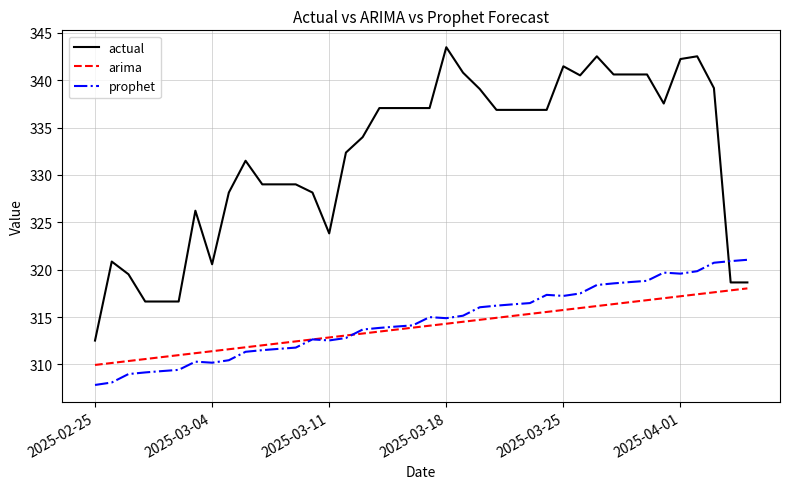

Which series has the largest range (max minus min)?

actual